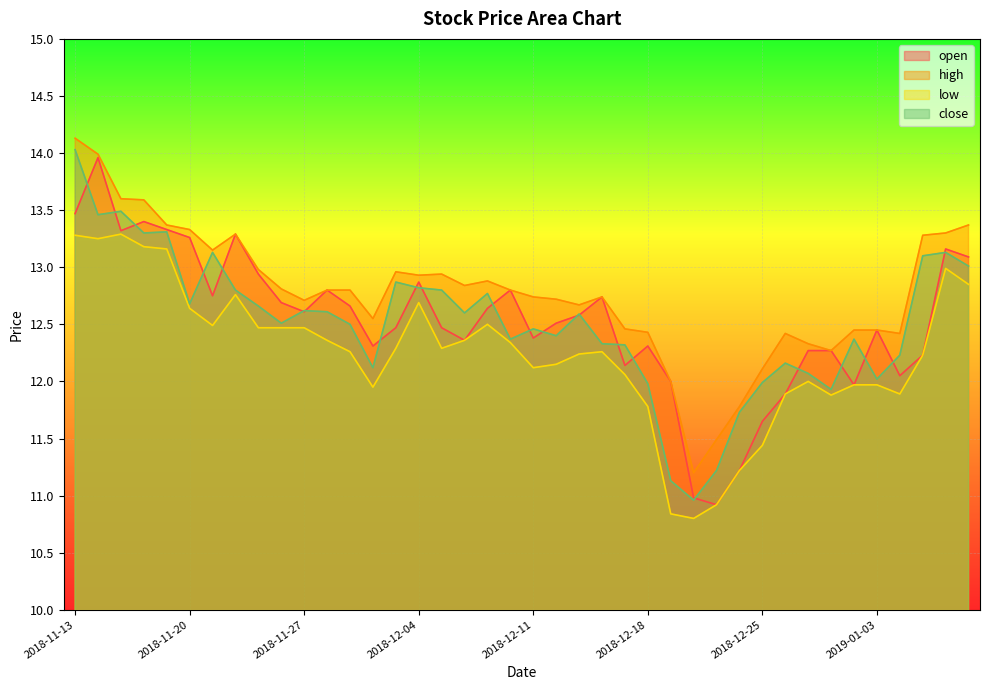

What is the sum of the close values at 2018-12-14 and 2018-12-24?

24.1